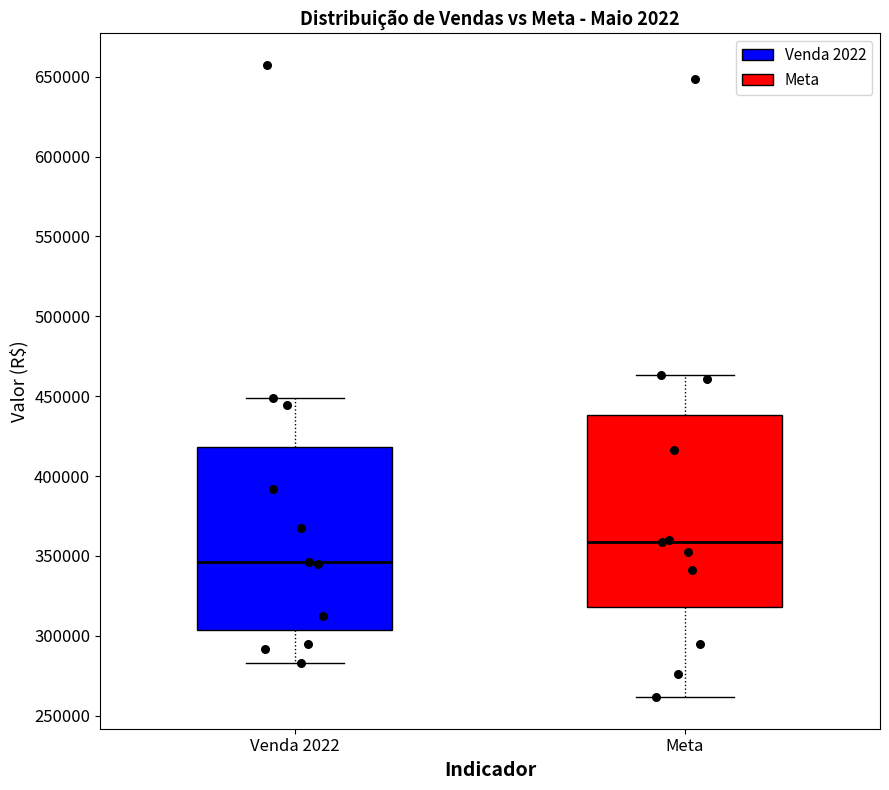

Reading left to right, transcribe this box plot: for each box, give where its median line is, the range the box spans, and where its two whiskers end, as read against the y-axis. The values are not printed on the chart, so give them approximately, as read against the axis.

Venda 2022: median 345000, box 305000 to 420000, whiskers 285000 to 450000
Meta: median 360000, box 320000 to 440000, whiskers 260000 to 465000